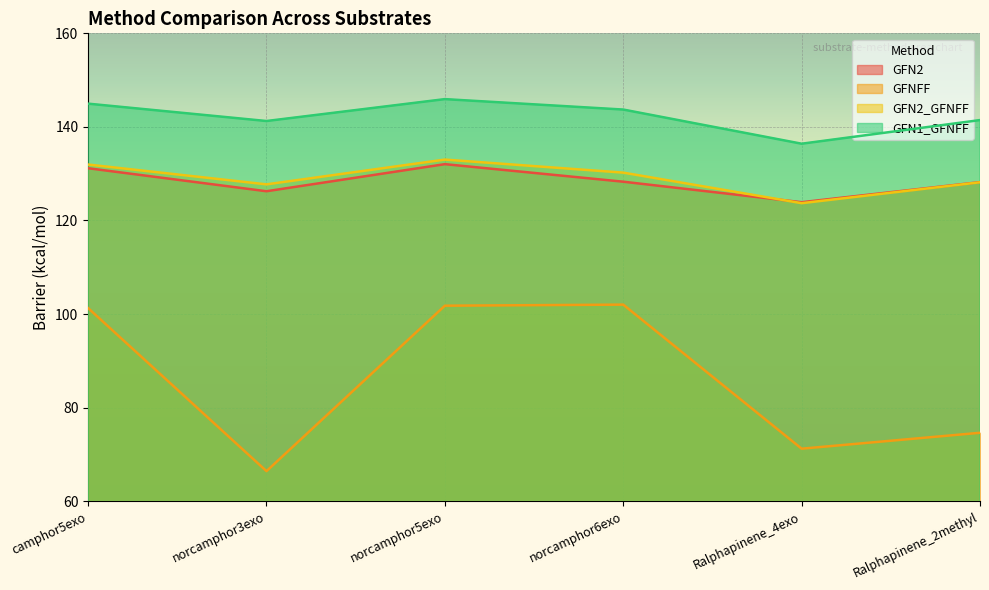

What value does the GFNFF series have at Ralphapinene_2methyl?

74.6